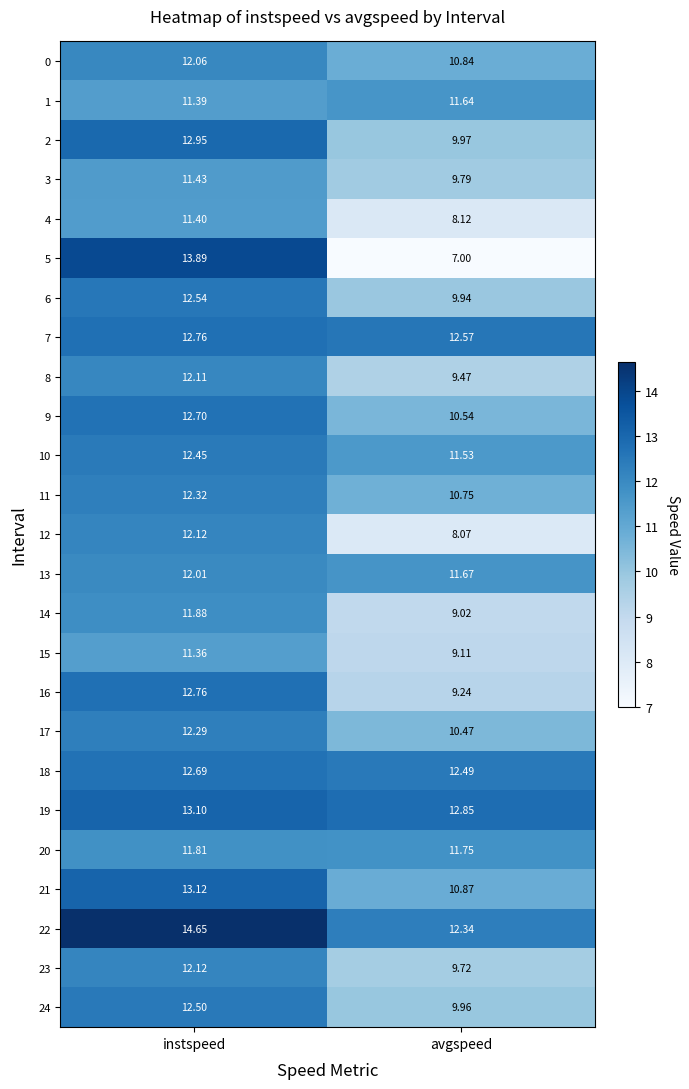

Where is 9 nearest to the value 11?

avgspeed